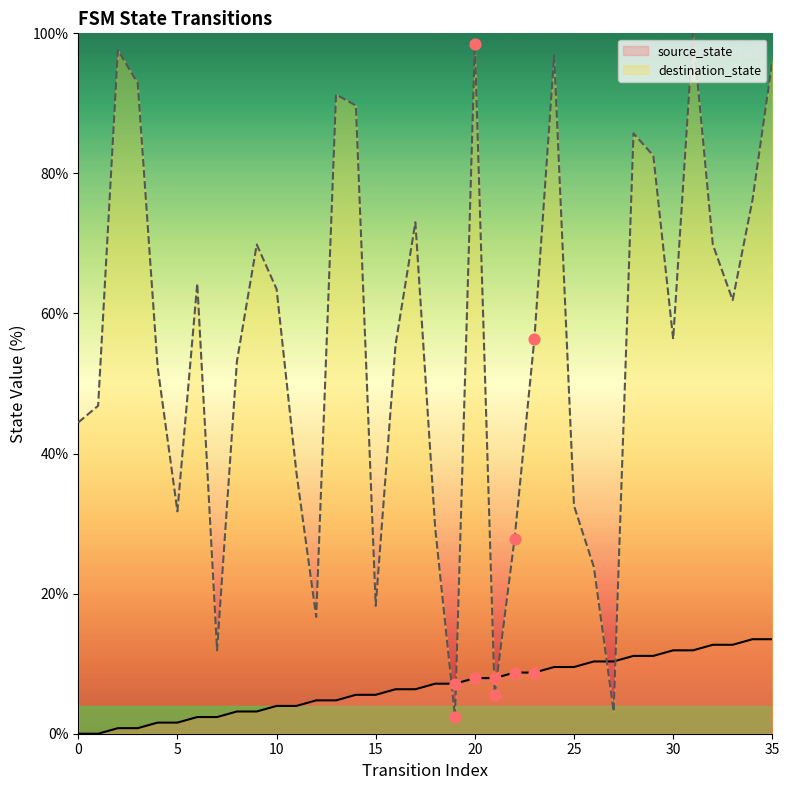

Which series has the largest Y range (max minus min)?

destination_state